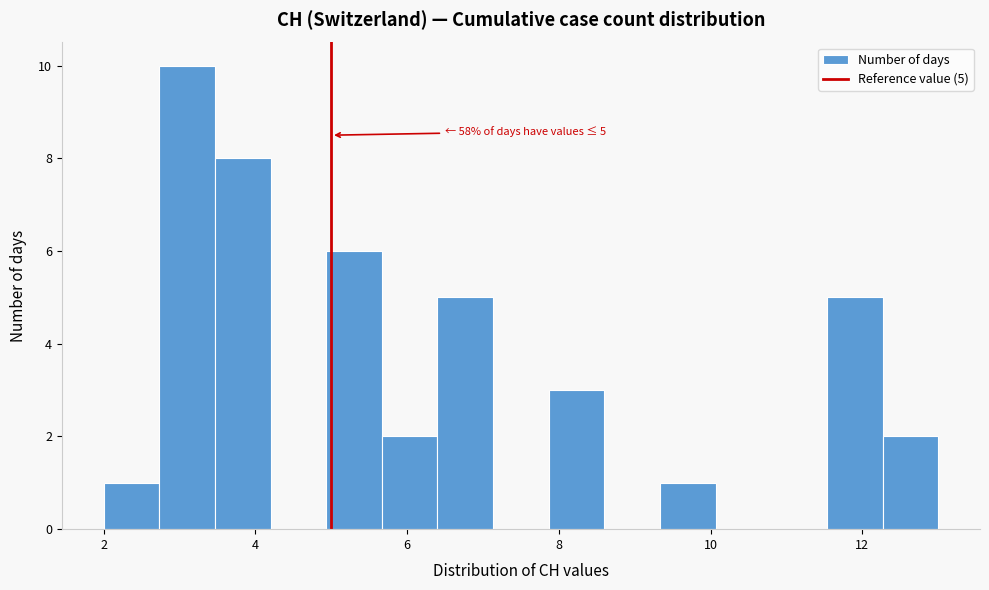

Around what value on the x-axis is the tallest bar? Give the approximate position of its centre, as read against the axis.

3.2